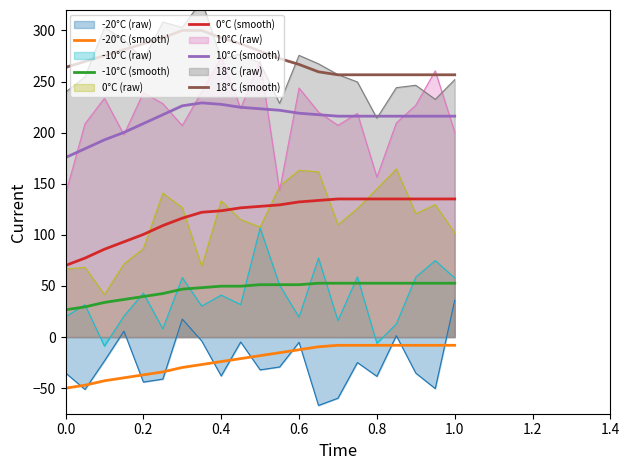

What is the approximate value of 18°C (smooth) at 0.2?

287.0